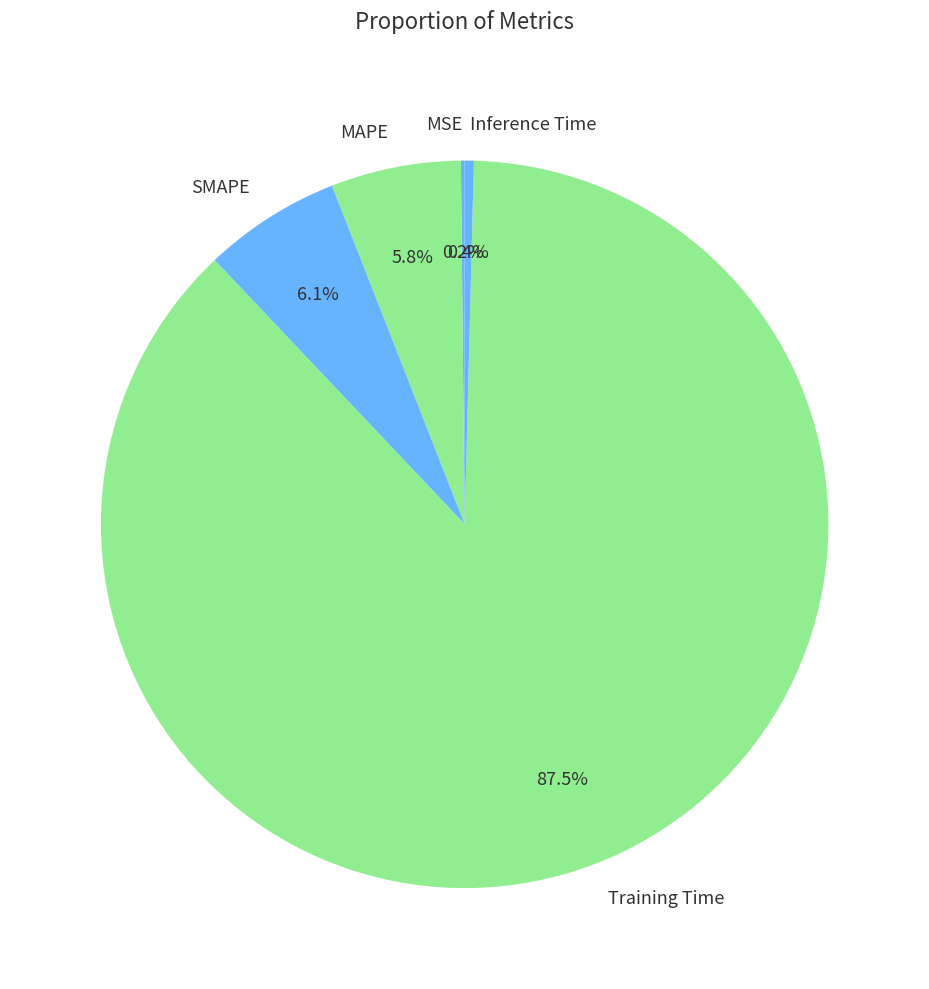

Which slice is the largest?

Training Time